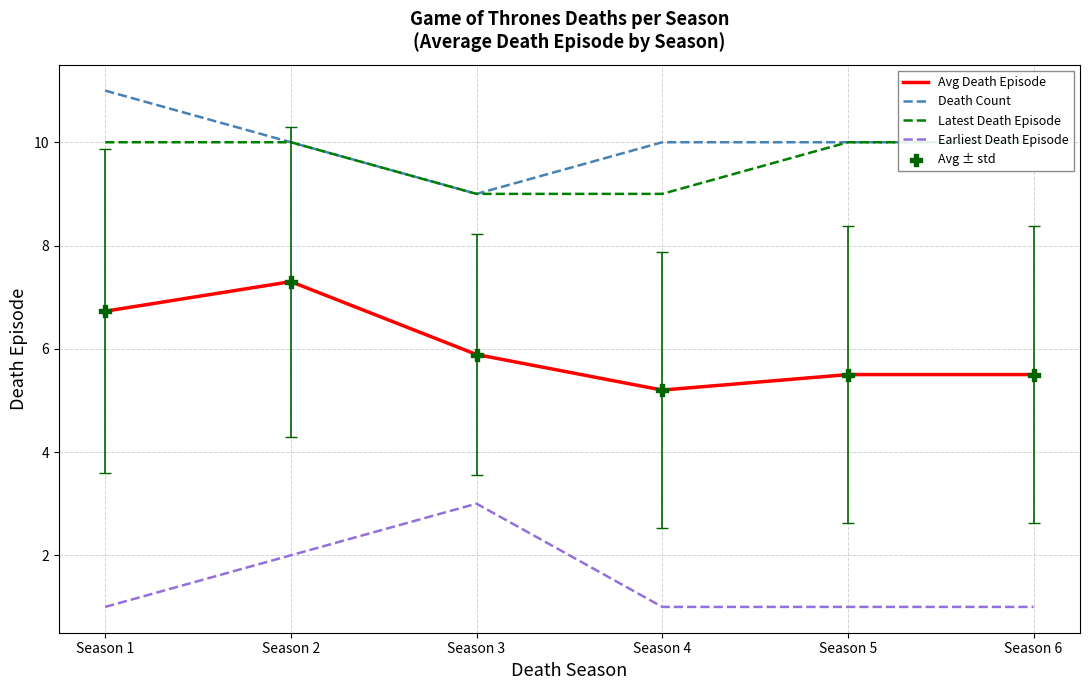

At how many categories does at least one series exceed 5?

6